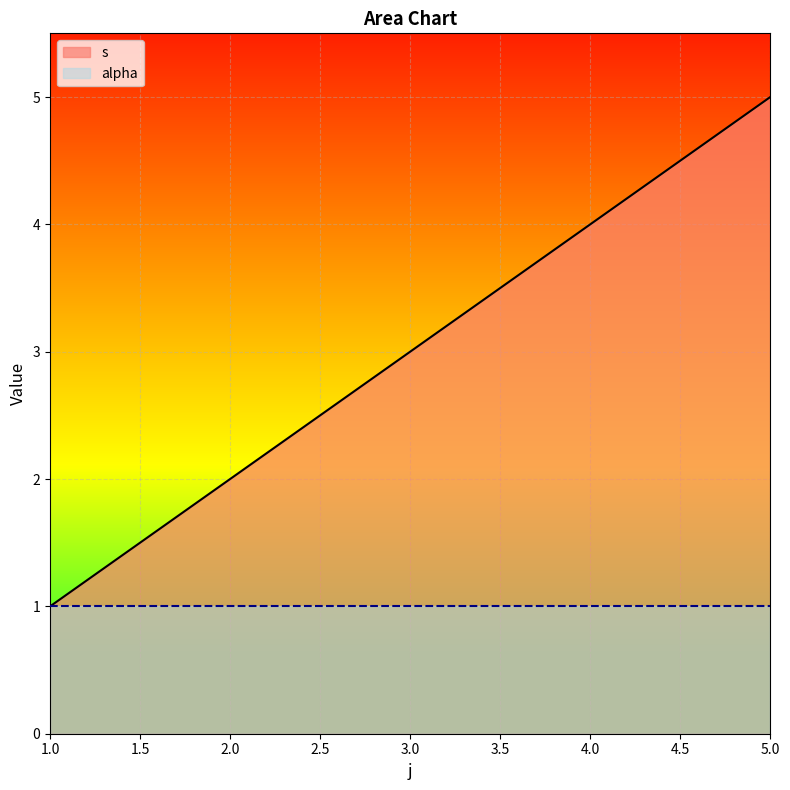

List the series in order of their peak value, highest first.

s, alpha